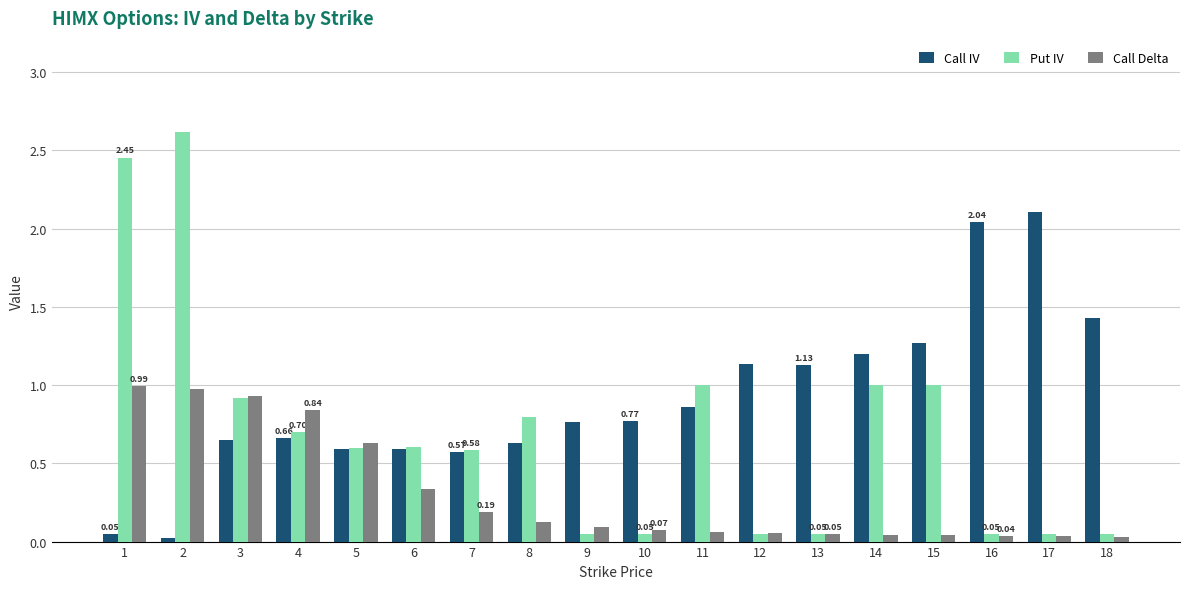

Which series has the largest range (max minus min)?

Put IV